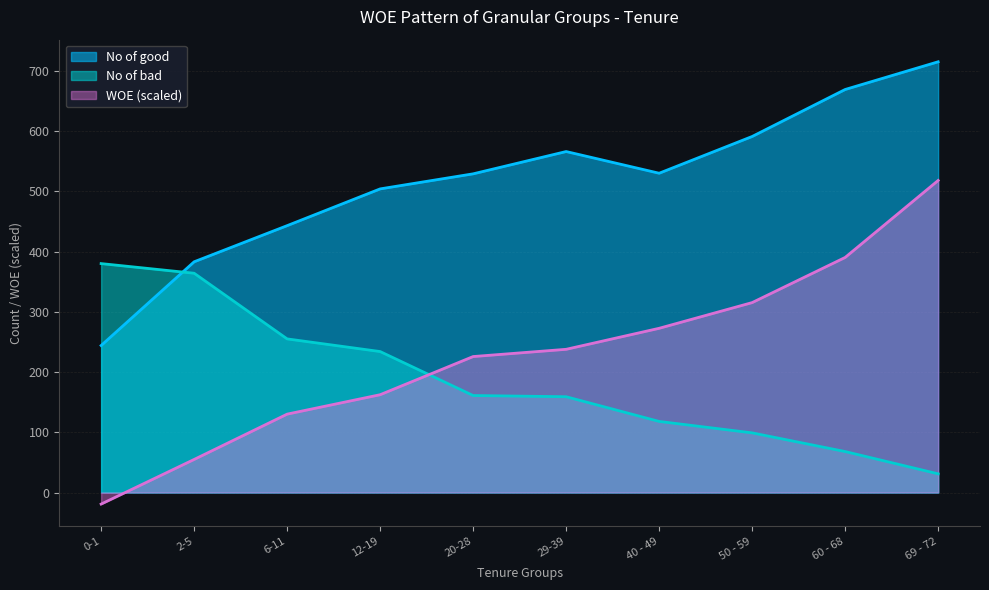

At which label does No of good reach its minimum?

0-1